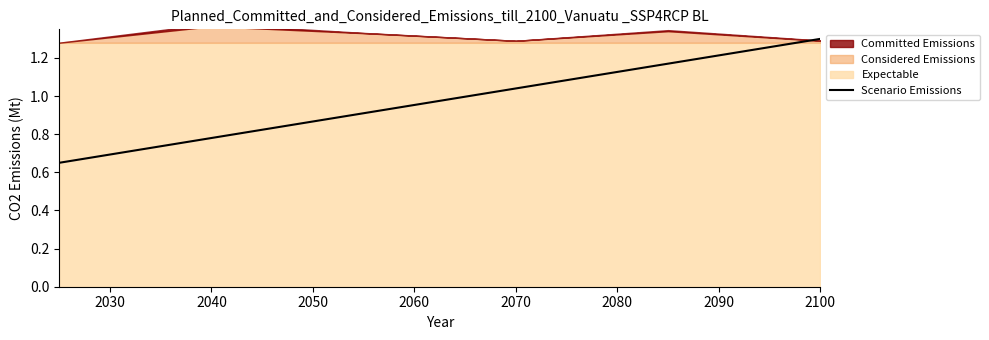

The value of Scenario Emissions at 2100 is 1.3. True or false?

True